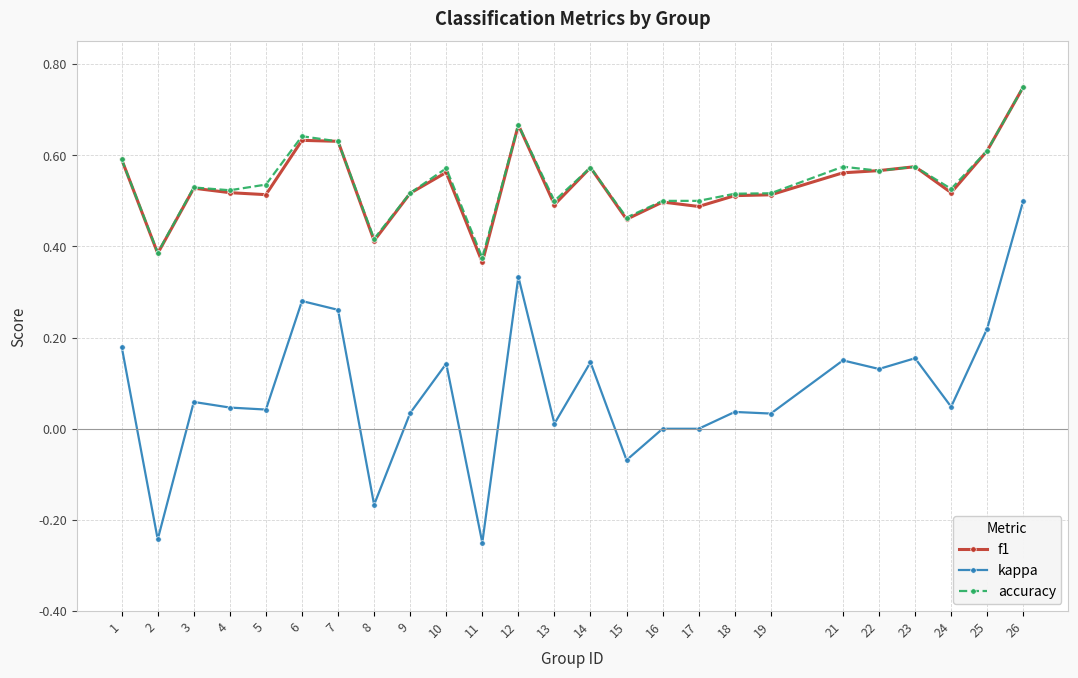

True or false: accuracy has more than 0 interior local peaks.

True